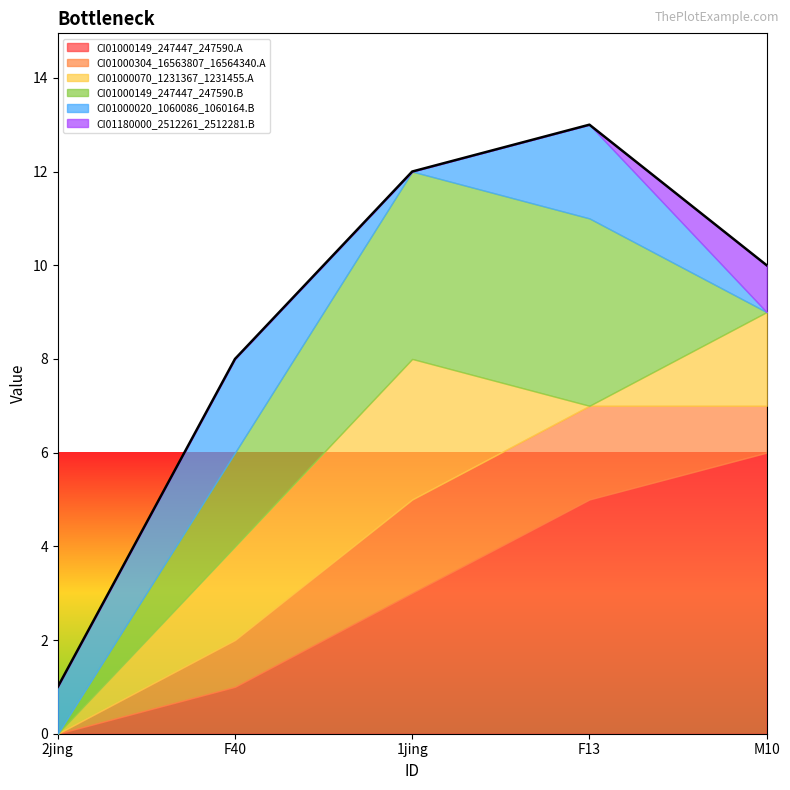

True or false: CI01000020_1060086_1060164.B and CI01000149_247447_247590.B intersect in this chart.

False